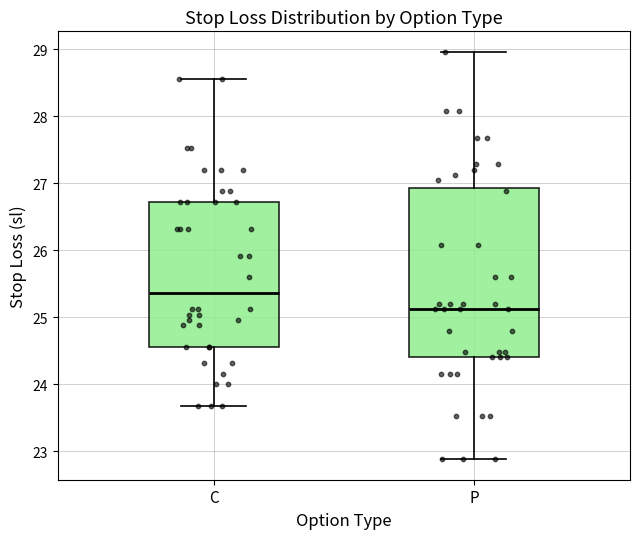

Reading left to right, transcribe this box plot: for each box, give where its median line is, the range the box spans, and where its two whiskers end, as read against the y-axis. The values are not printed on the chart, so give them approximately, as read against the axis.

C: median 25.4, box 24.6 to 26.7, whiskers 23.7 to 28.6
P: median 25.1, box 24.4 to 26.9, whiskers 22.9 to 29.0